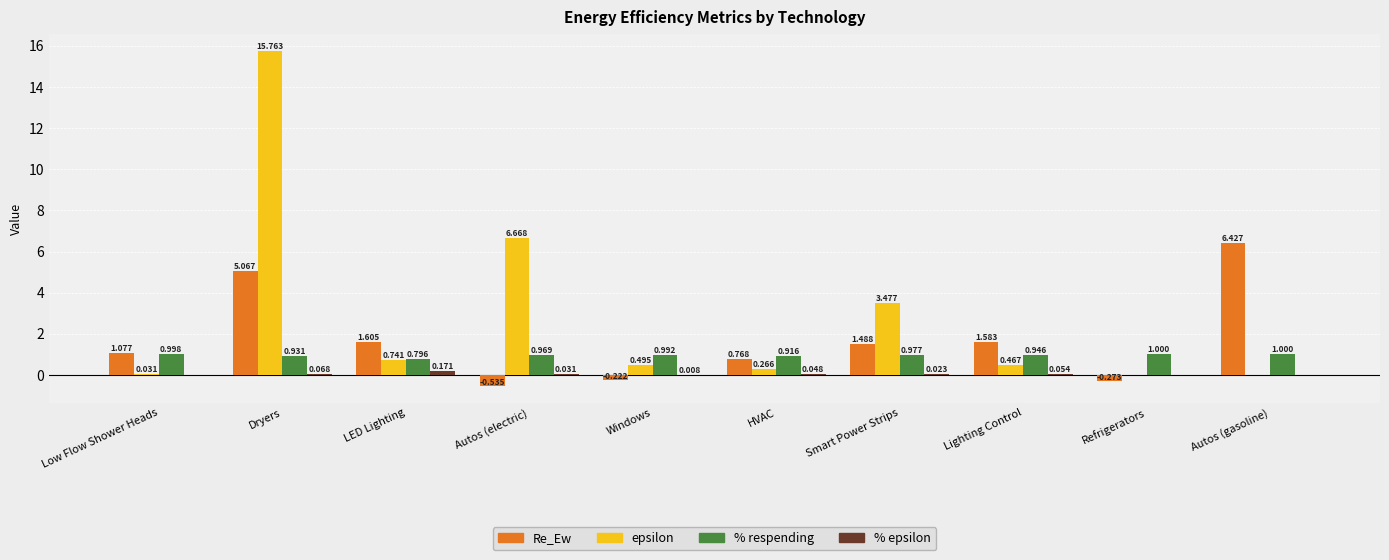

How many groups of bars are there?

10